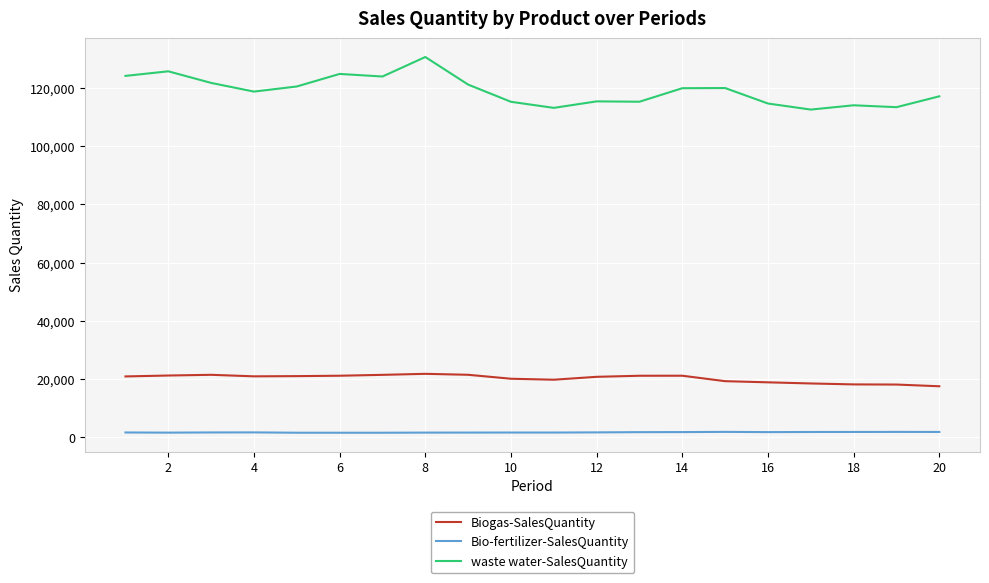

List the series in order of their peak value, lowest first.

Bio-fertilizer-SalesQuantity, Biogas-SalesQuantity, waste water-SalesQuantity